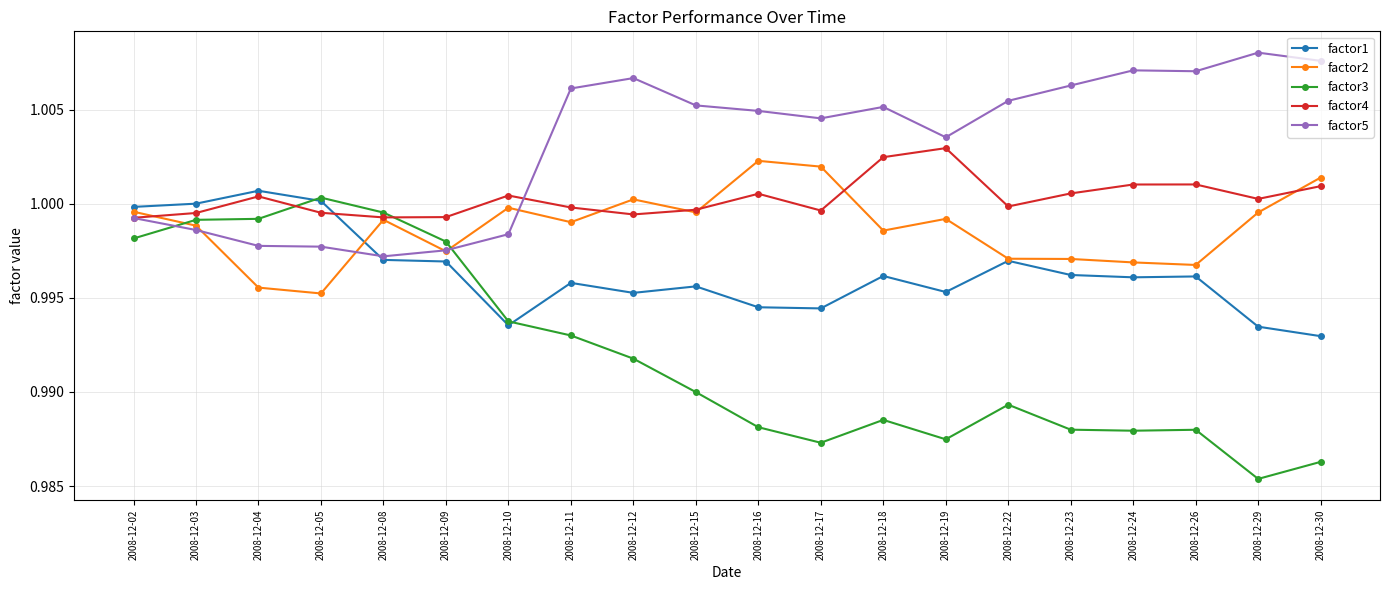

Between which two adjacent categories do factor4 and factor3 first intersect?

2008-12-04 and 2008-12-05